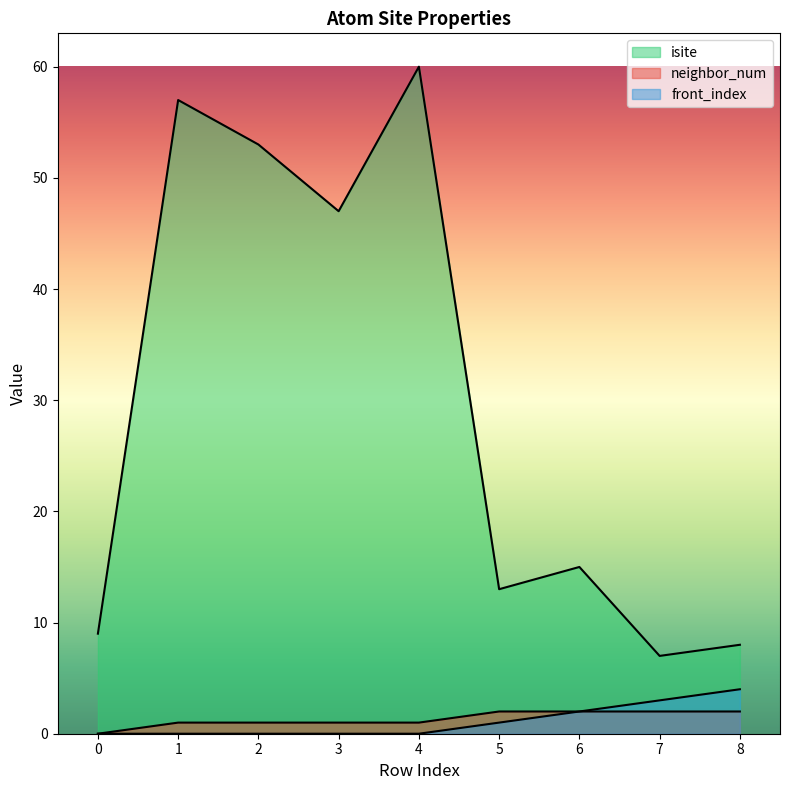

True or false: neighbor_num and isite cross at least once.

False